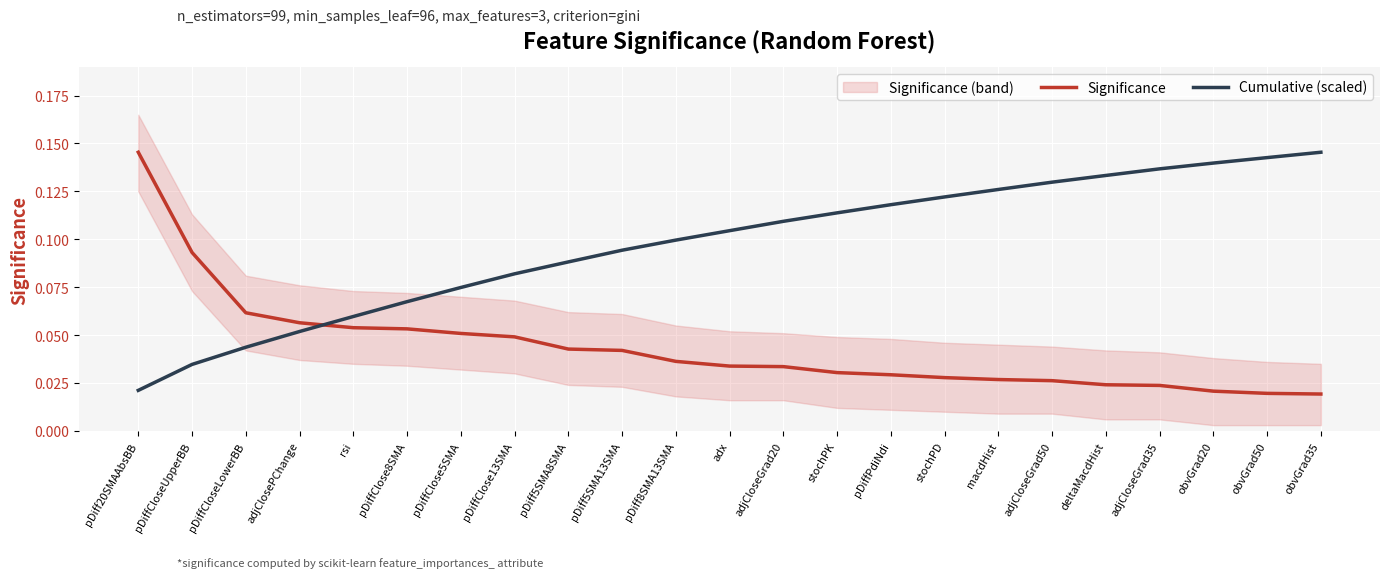

Reading right to left, transcribe all the data shown in this chart.

Significance: 0.0	0.0	0.0	0.0	0.0	0.0	0.0	0.0	0.0	0.0	0.0	0.0	0.0	0.0	0.0	0.0	0.1	0.1	0.1	0.1	0.1	0.1	0.1
Cumulative (scaled): 0.1	0.1	0.1	0.1	0.1	0.1	0.1	0.1	0.1	0.1	0.1	0.1	0.1	0.1	0.1	0.1	0.1	0.1	0.1	0.1	0.0	0.0	0.0